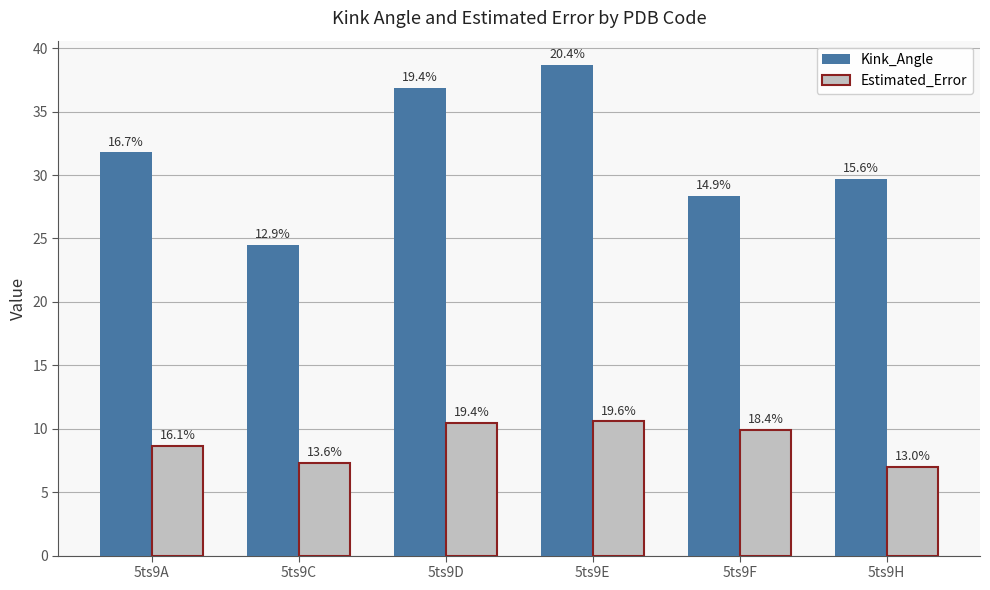

Is the value of Kink_Angle at 5ts9C greater than the value of Estimated_Error at 5ts9H?

Yes